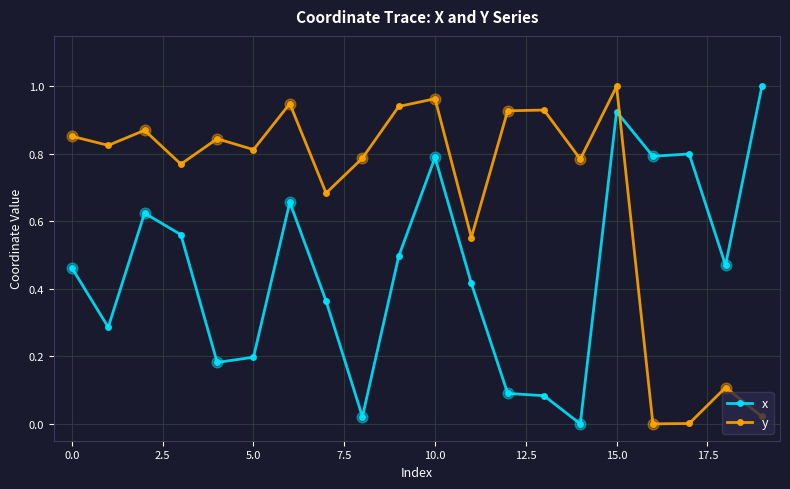

How many times do y and x cross each other?

1